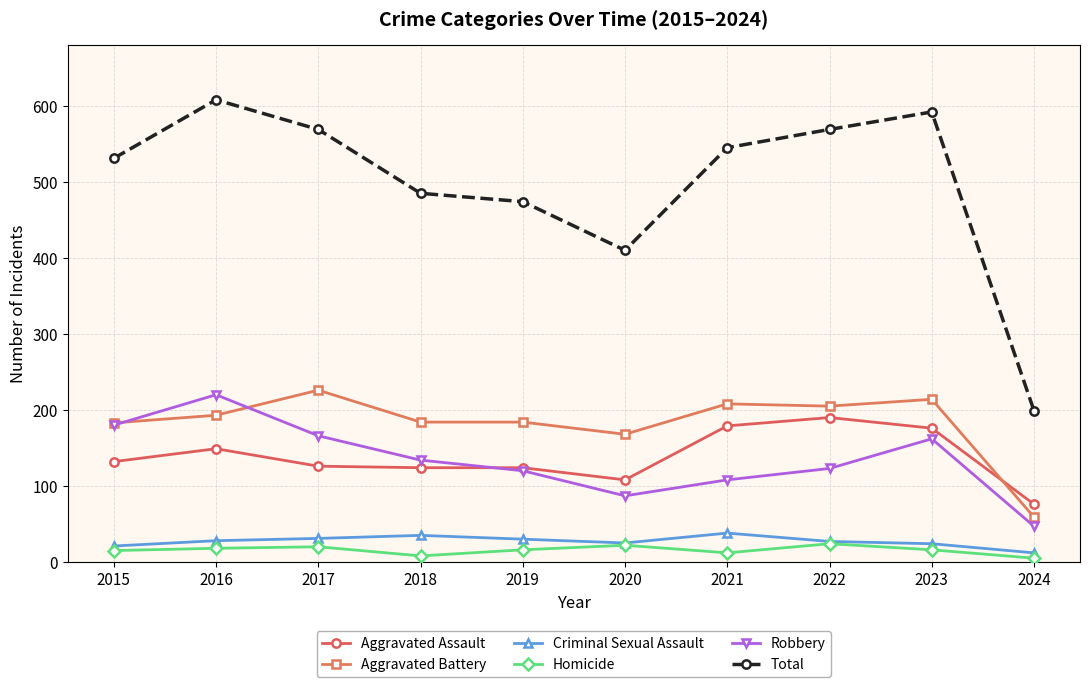

What is the average value of the Aggravated Assault series?

138